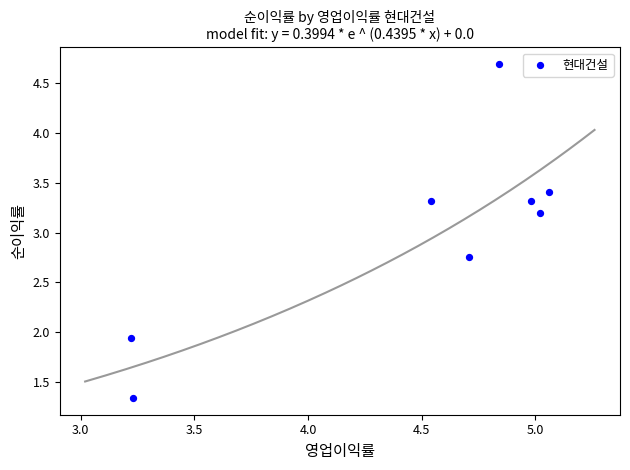

What Y value in the scatter plot is closest to 3?

3.2